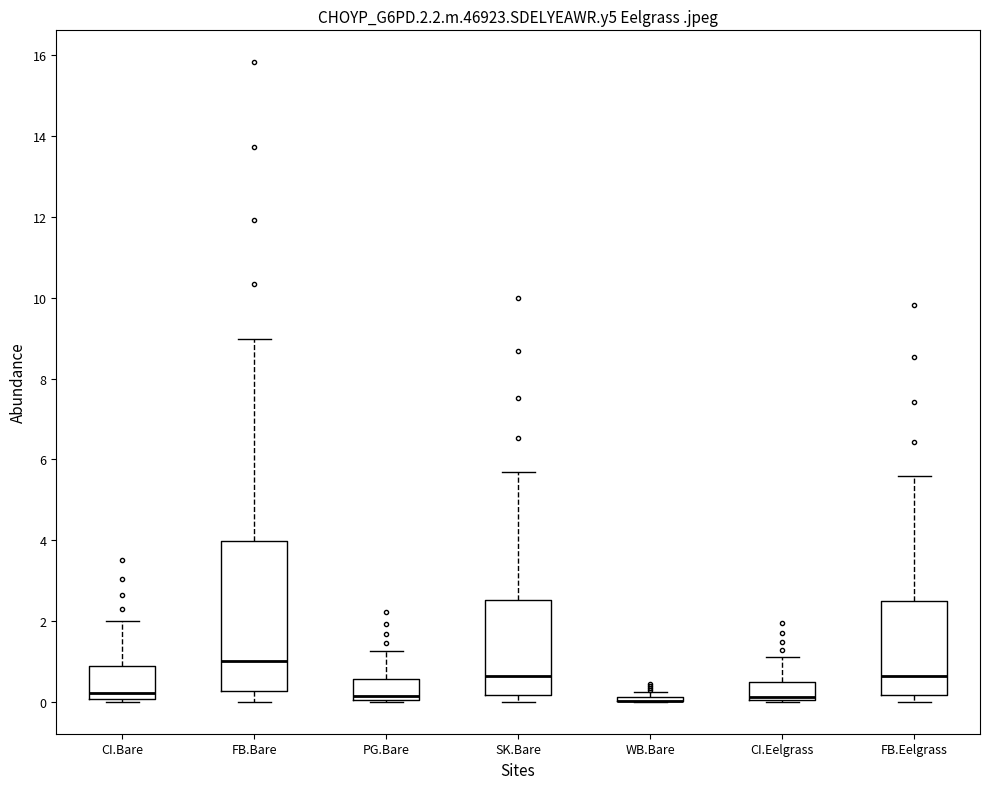

Which box is the tallest, from its lower edge to its upper edge?

FB.Bare